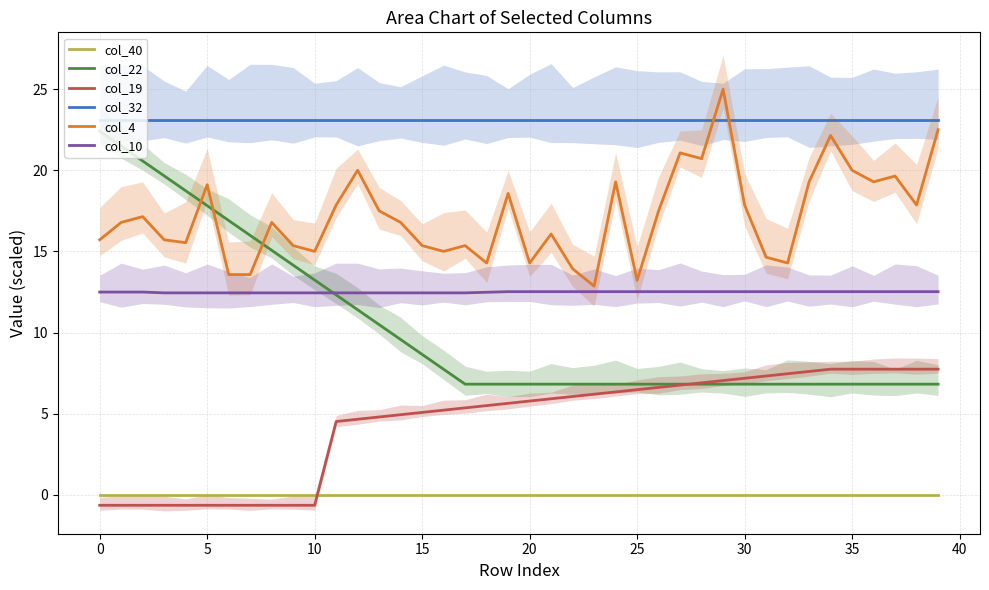

The value of col_32 at 5 is 33.8. True or false?

False